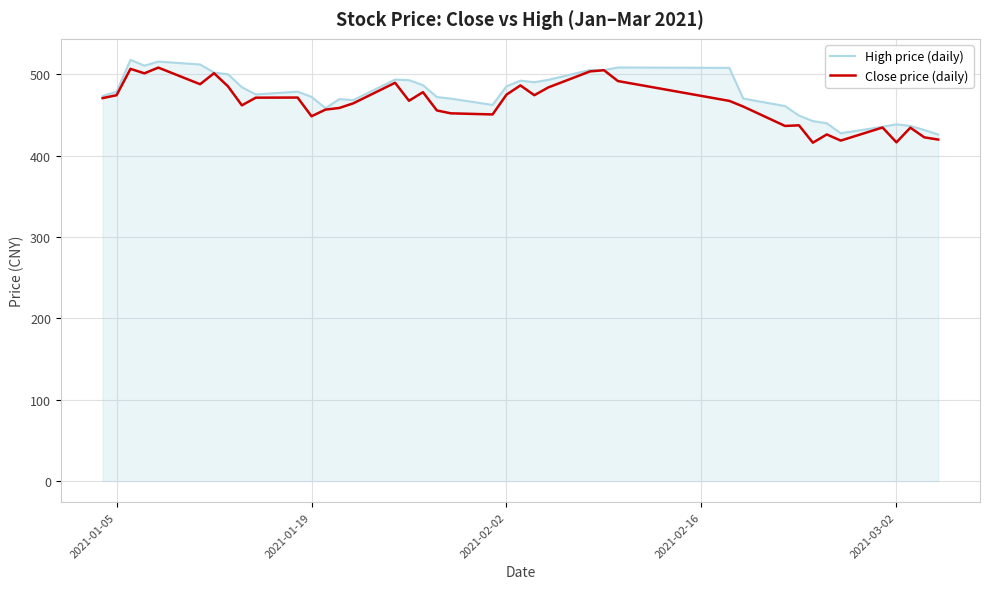

What is the maximum value for High price (daily)?

517.4